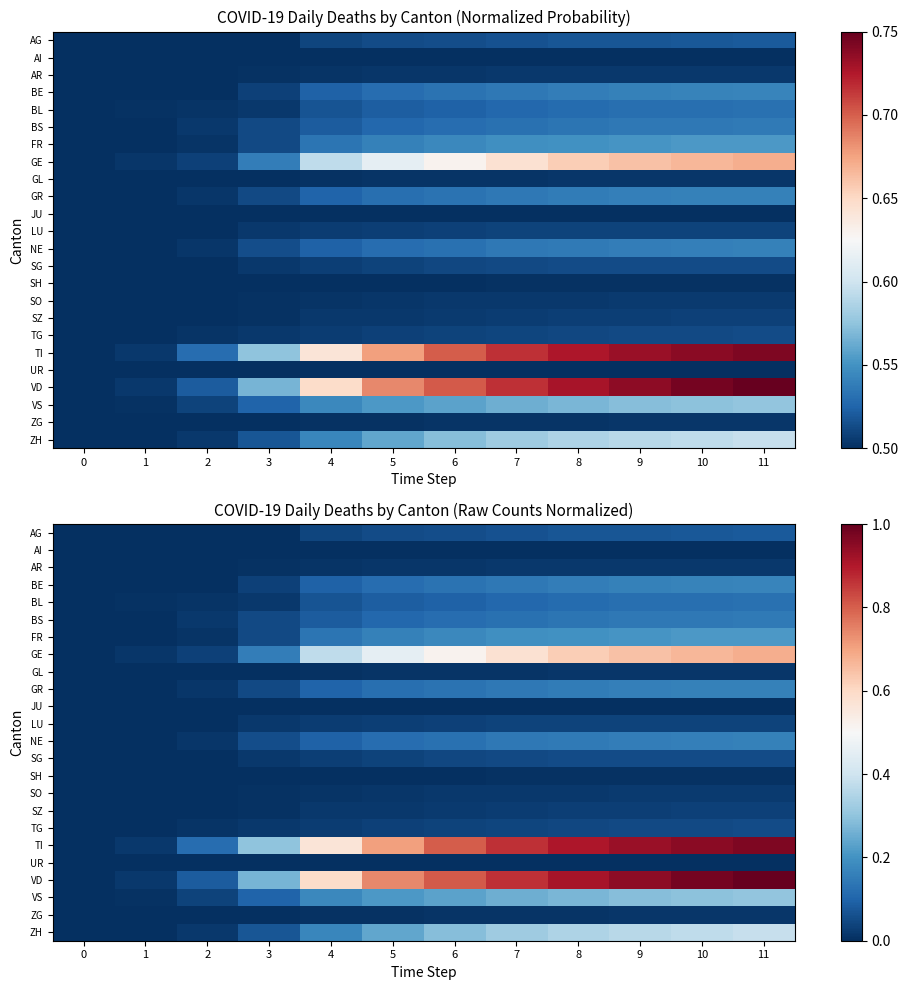

Count the number of categories in the chart.

12